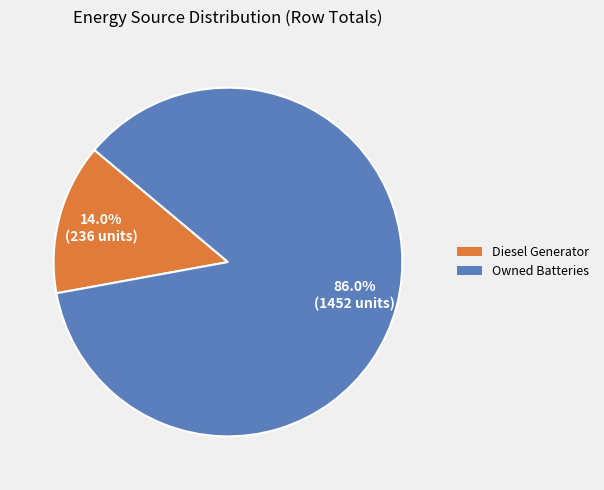

To the nearest percent, what is the average slice percentage?

50%